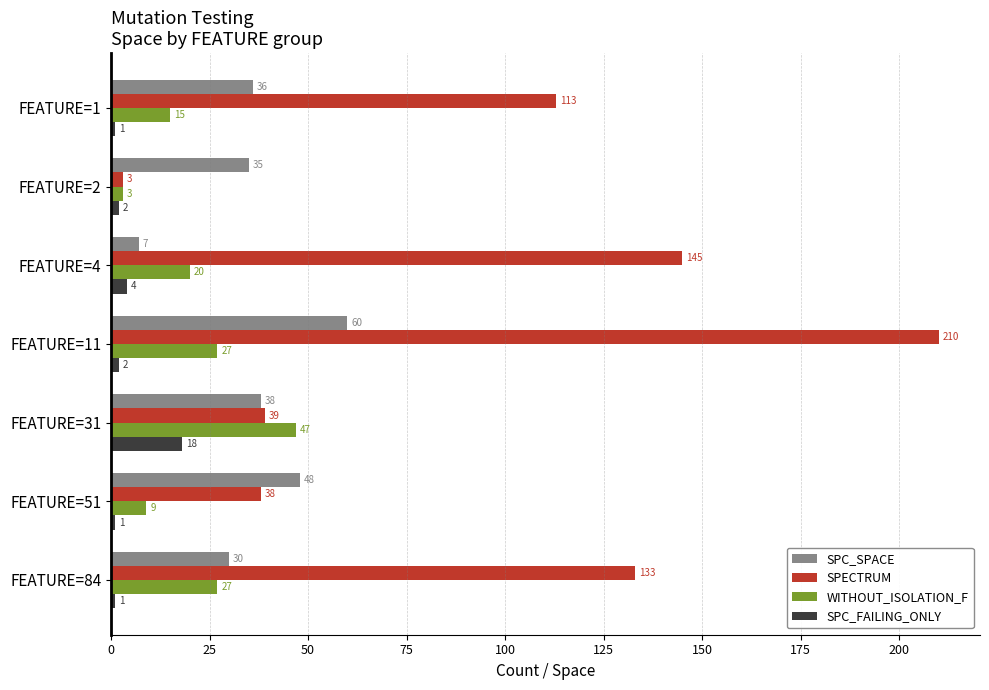

What is the difference between the SPECTRUM values at FEATURE=51 and FEATURE=11?

172